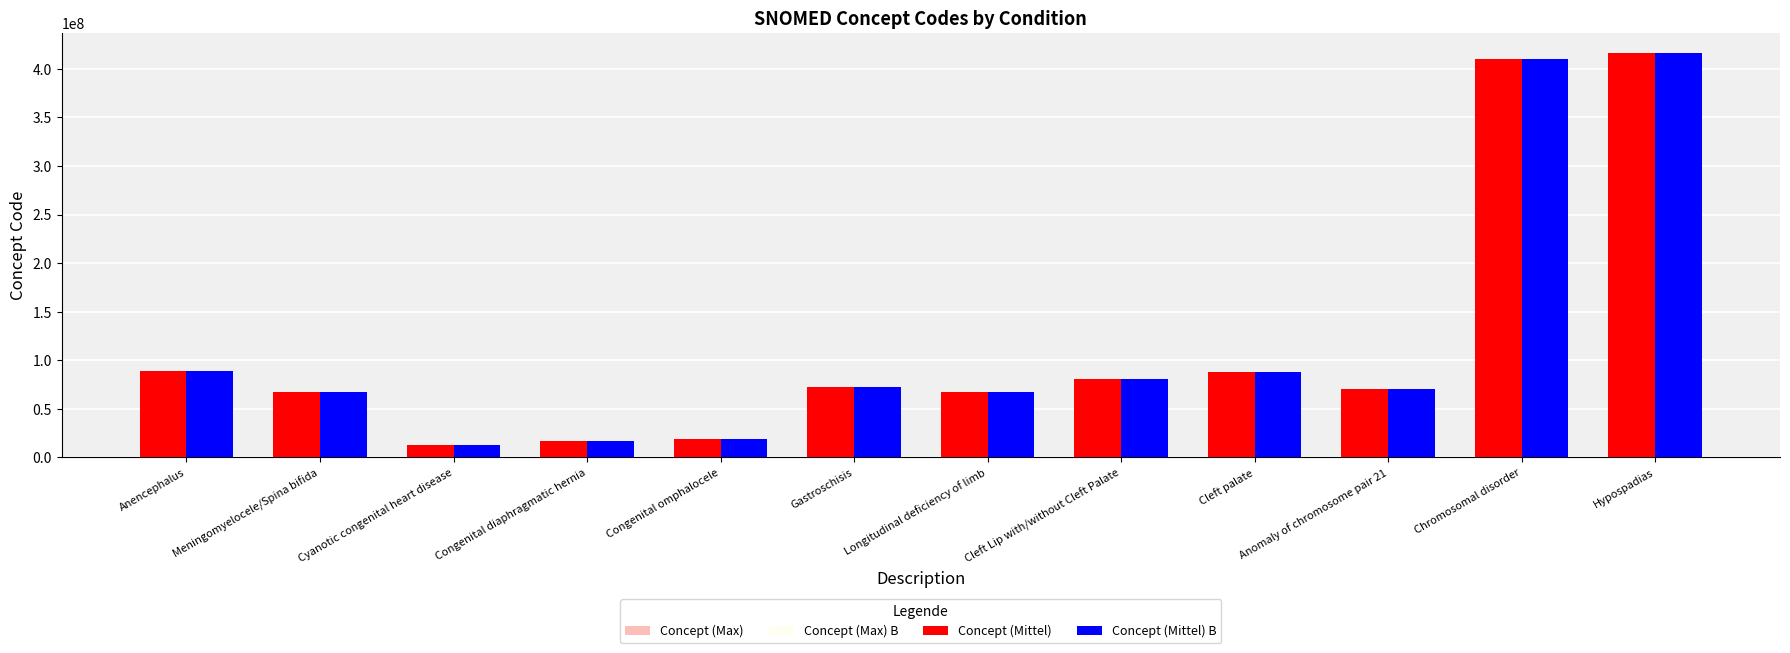

At which category is the sum across all series the highest?

Hypospadias